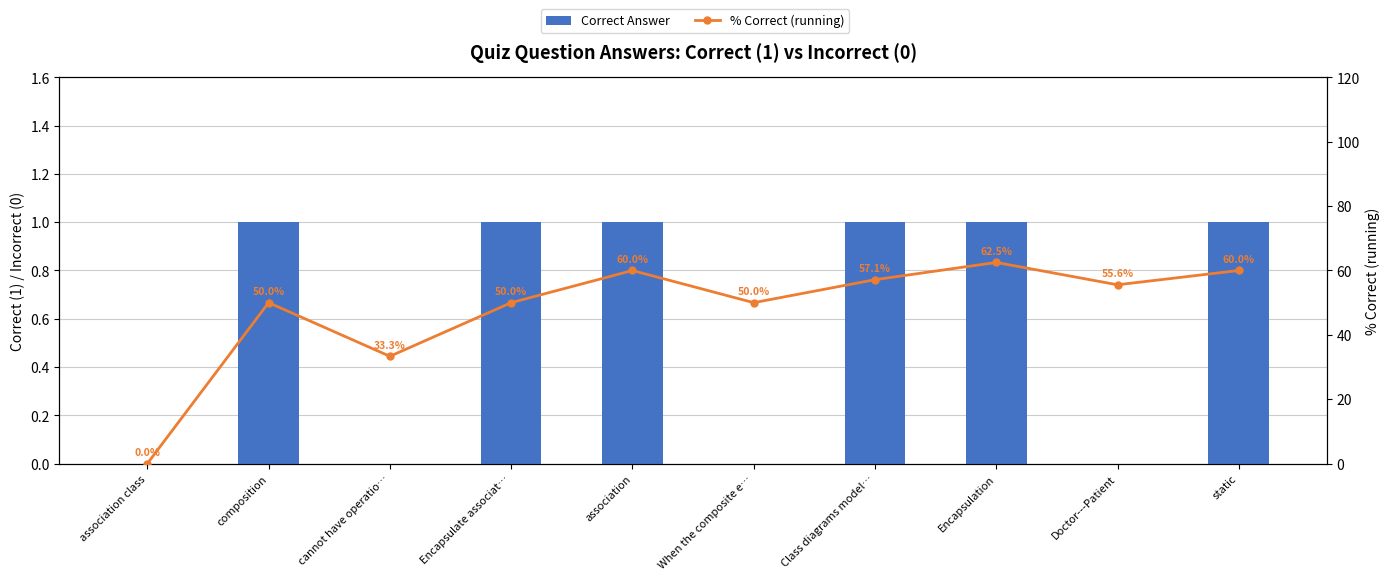

Which series has the largest total across all categories?

% Correct (running)